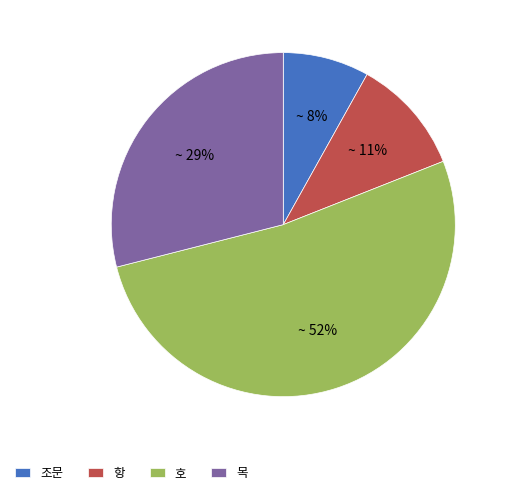

Is there any slice that represents more than half of the pie?

Yes